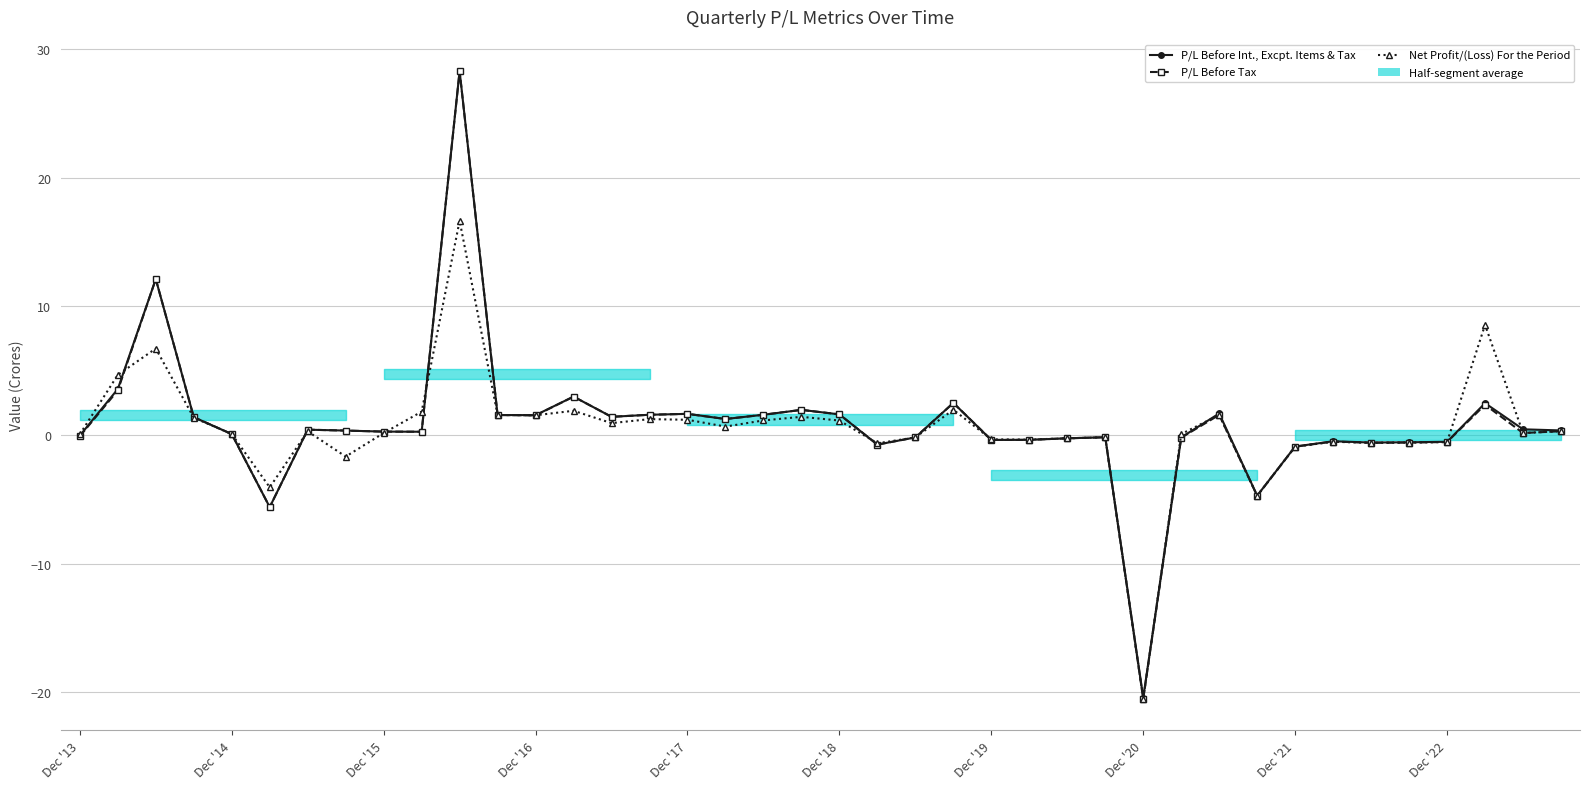

True or false: P/L Before Tax has more than 2 points higher than both neighbors.

True